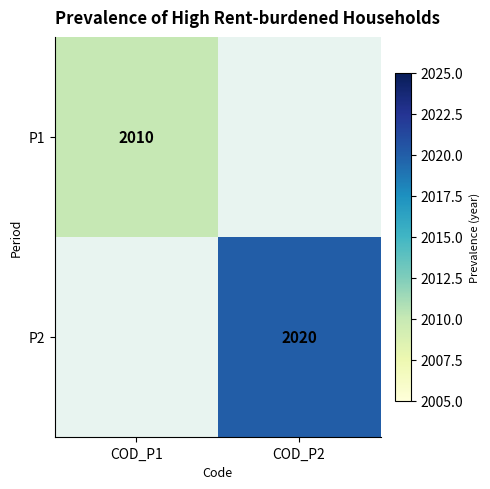

The value of P2 at COD_P2 is 2020. True or false?

True